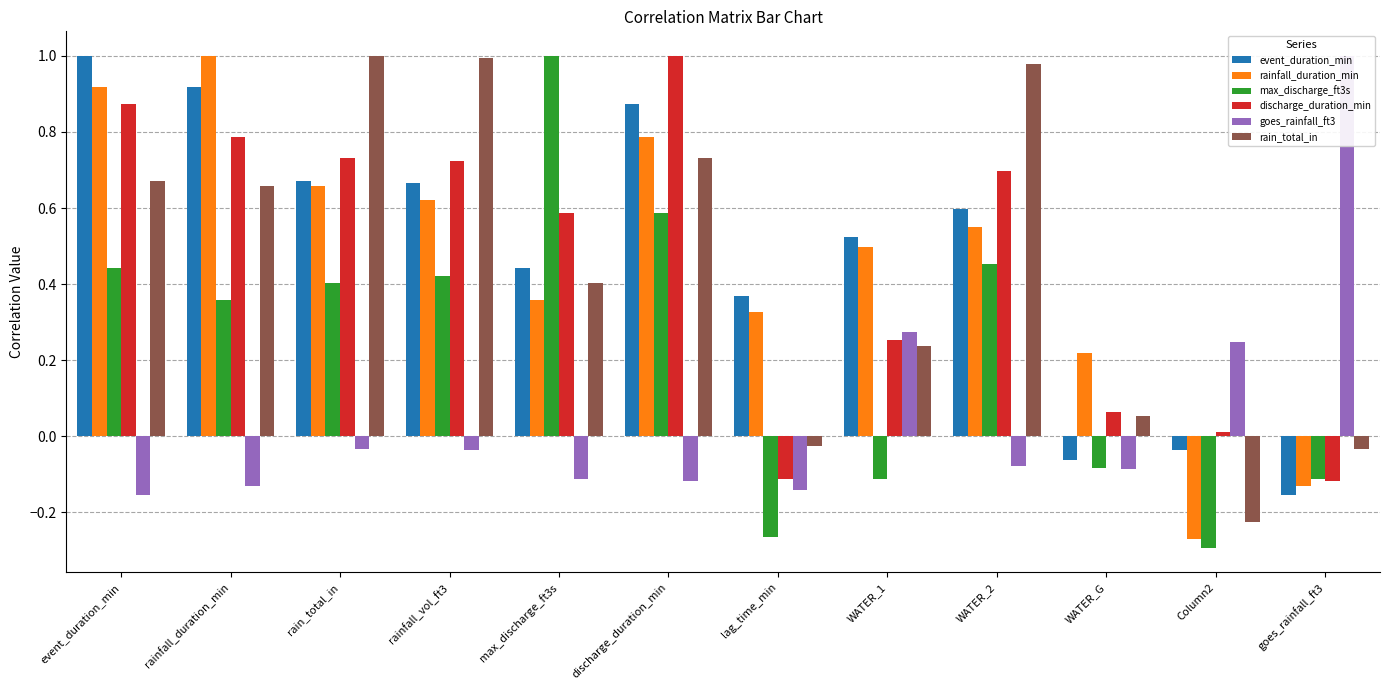

Between Column2 and WATER_1, which is larger?

WATER_1